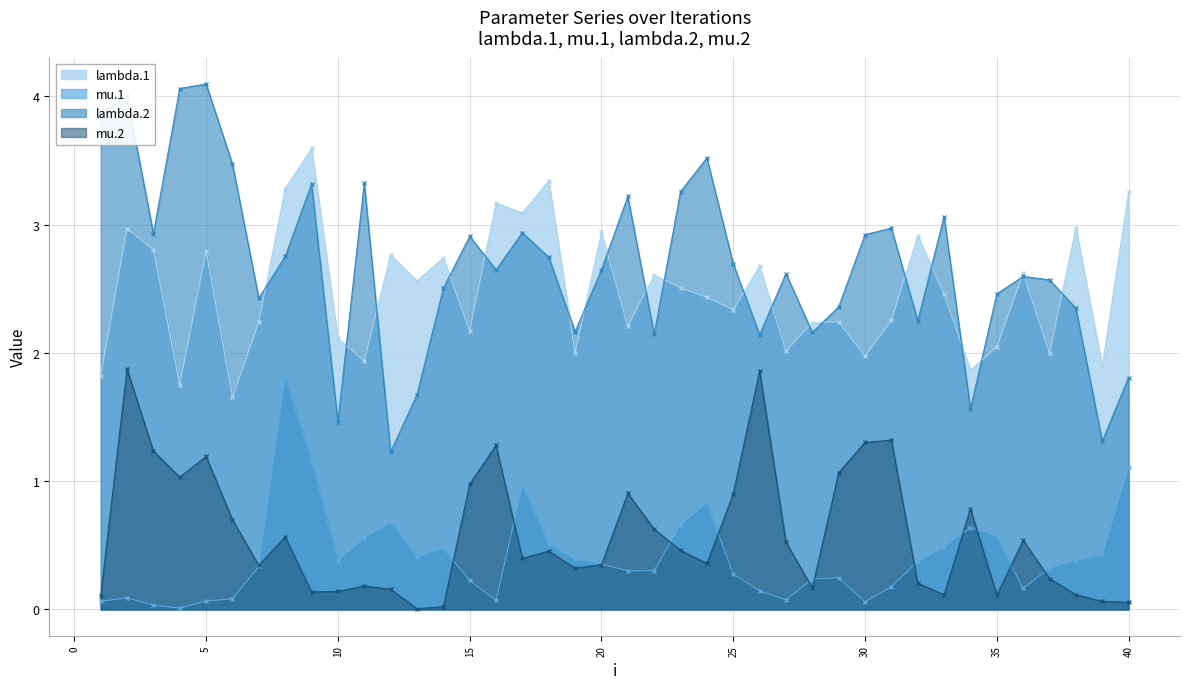

Between 23 and 1, which is larger?

23